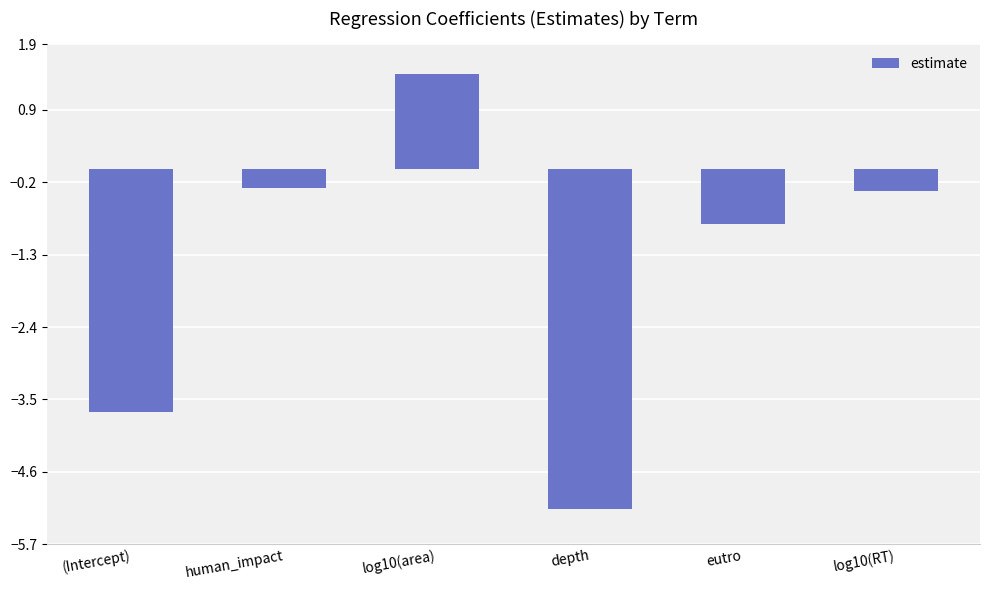

How many data points does each series have?

6